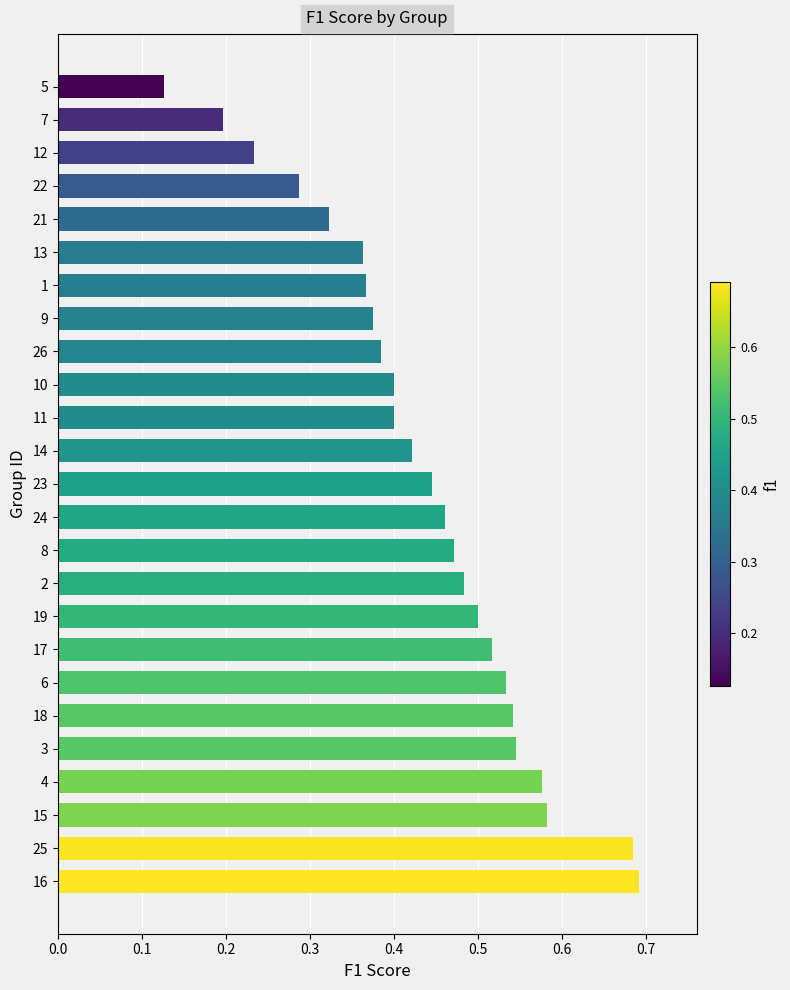

What is the sum of all values?

10.9